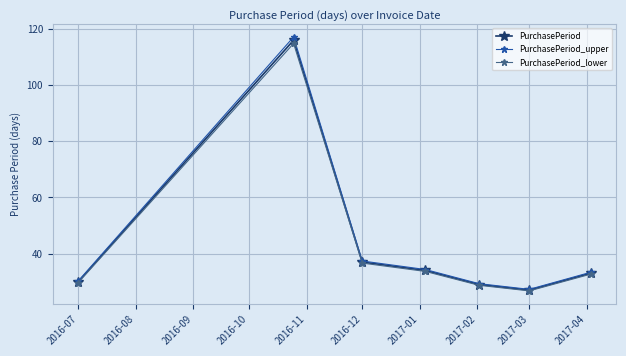

What is the minimum value for PurchasePeriod_lower?

26.7